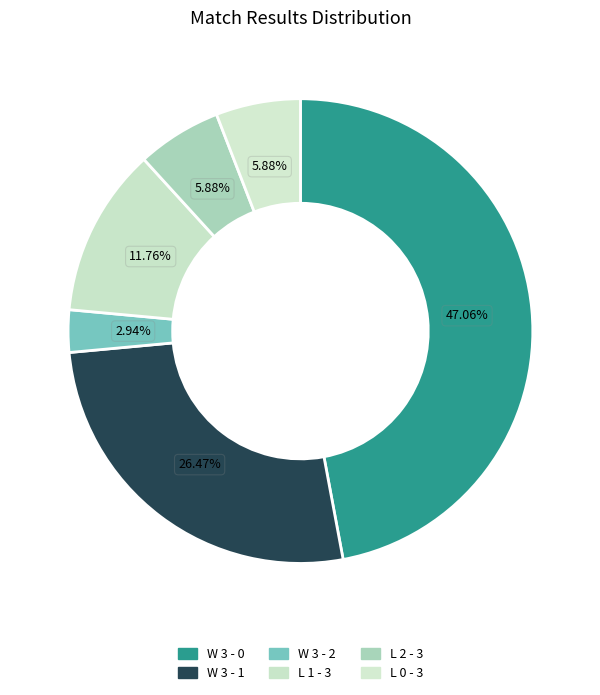

Count the number of slices in the pie.

6